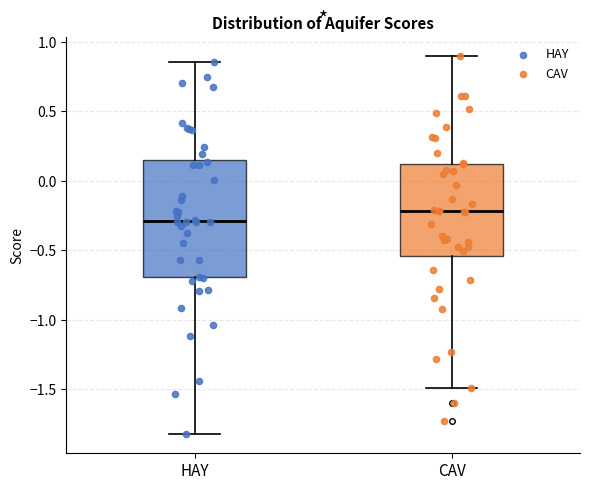

Where does the lower whisker of the box for HAY end on the y-axis? The values are not printed on the chart, so give them approximately, as read against the axis.

-1.80